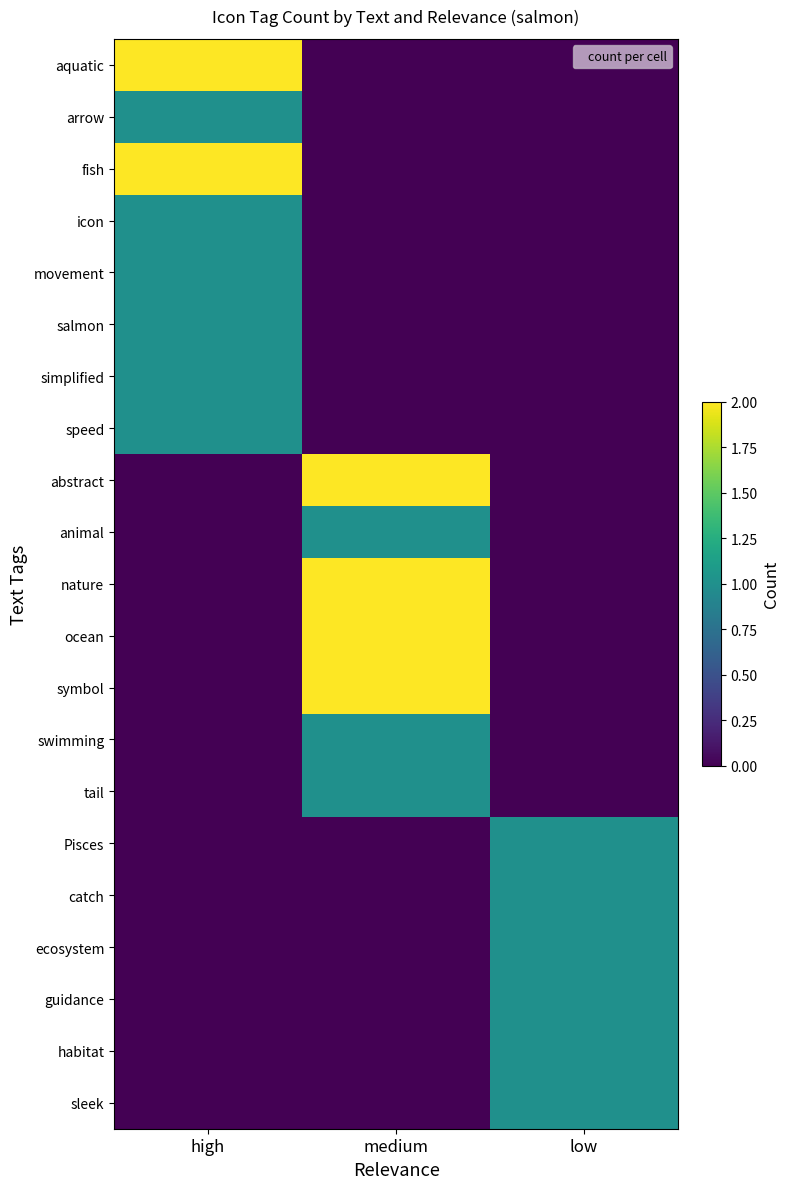

What is the total value across all series at high?

10